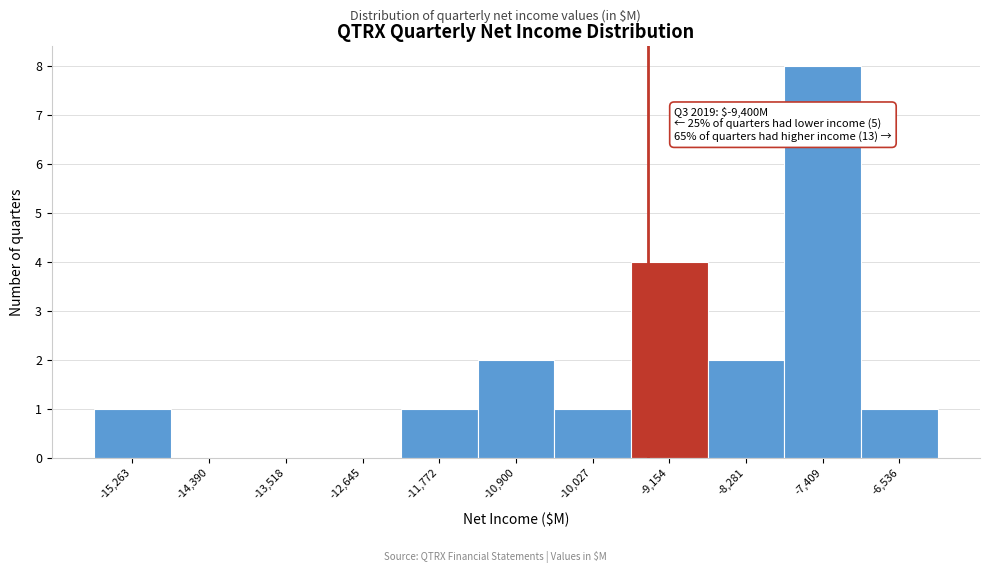

Over which range of the x-axis is the bar tallest?

-7800 to -7000